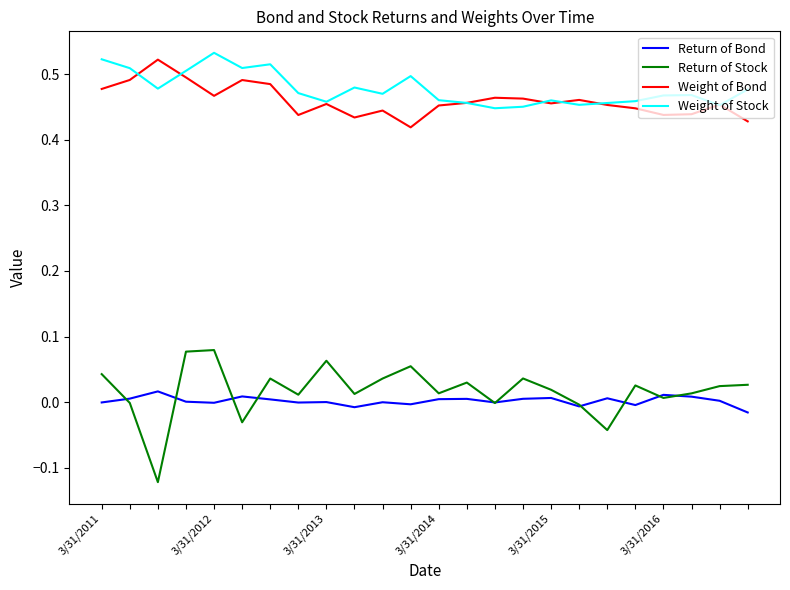

Which series has the widest spread of values?

Return of Stock